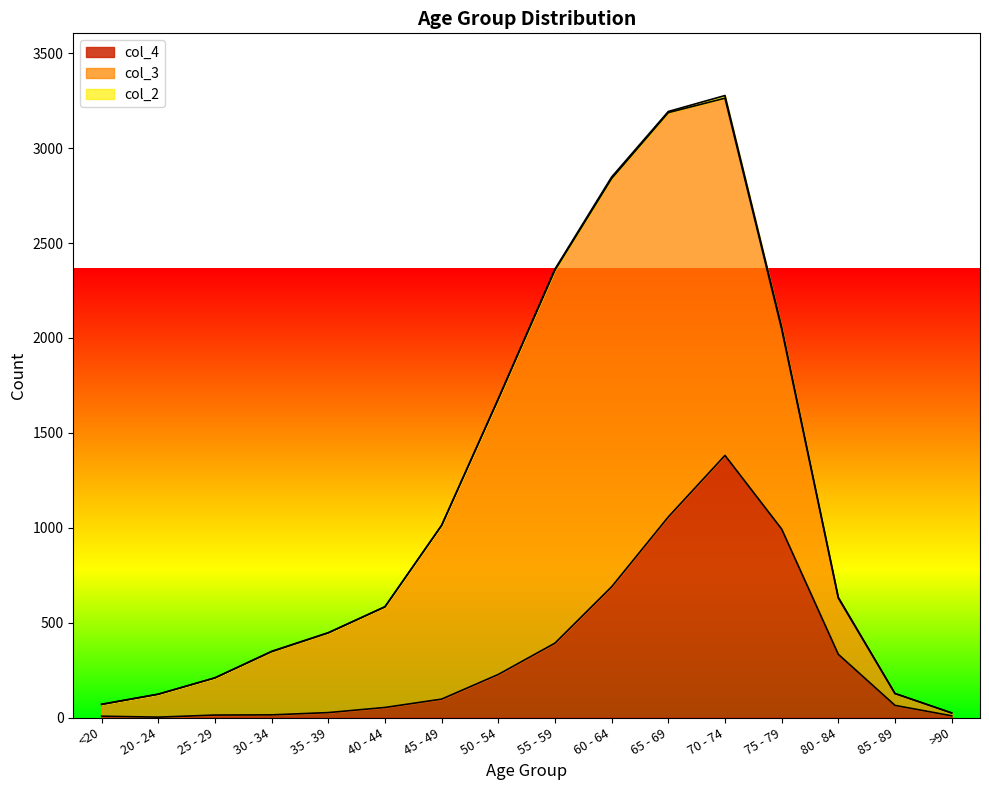

What is the difference between the maximum and minimum values in the col_2 series?

14